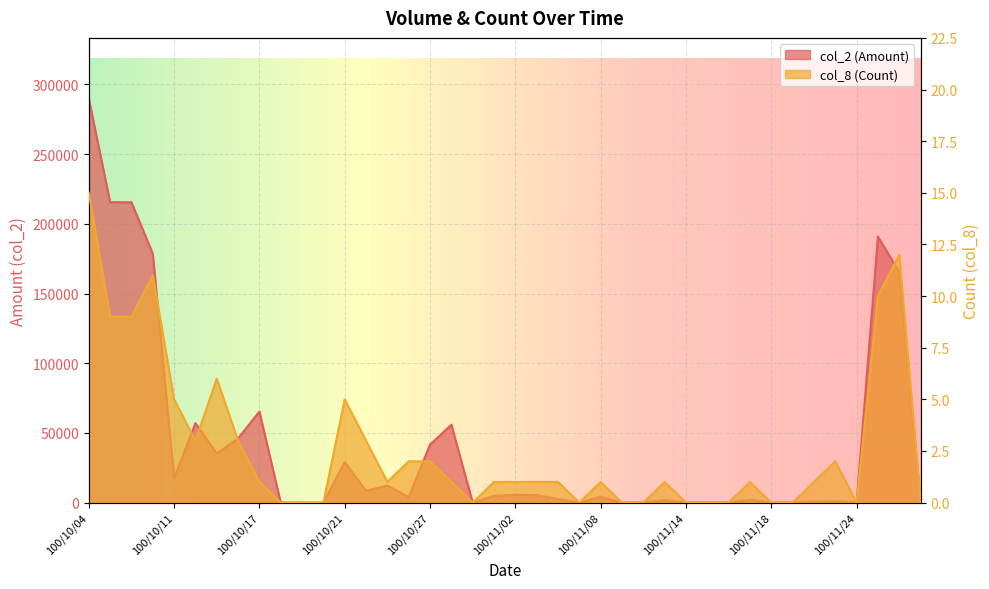

Where does the col_2 (Amount) series first go above 4160?

100/10/04